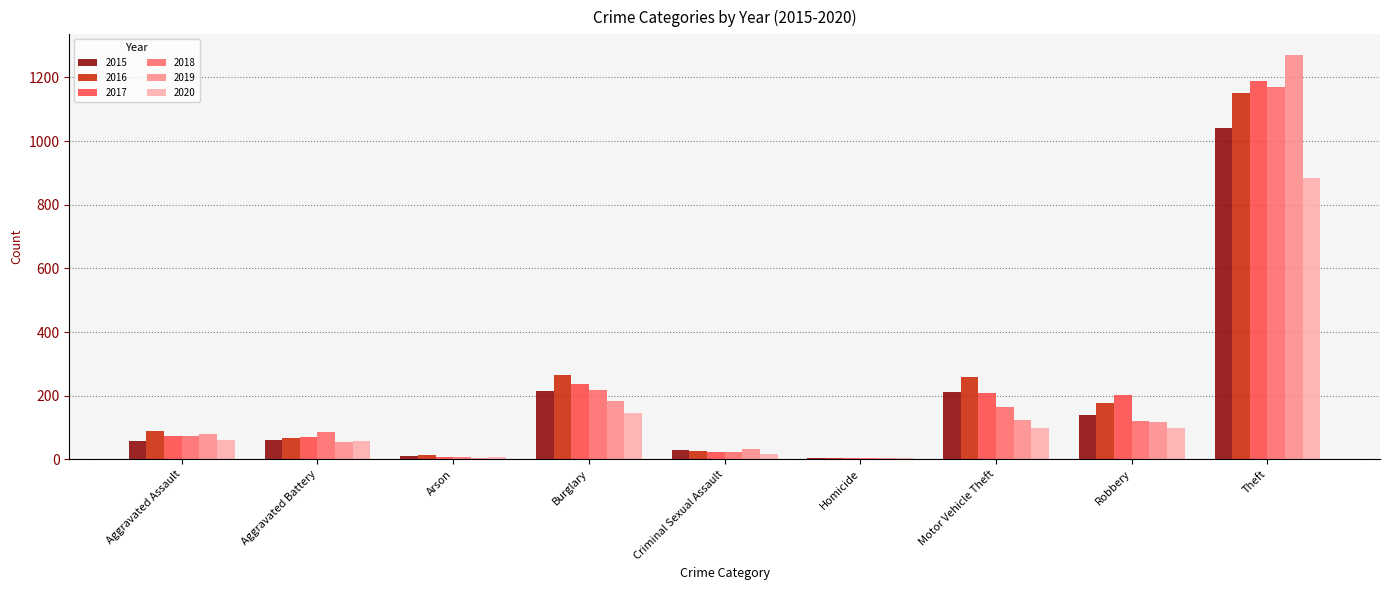

What is the sum of all 2020 values?

1373